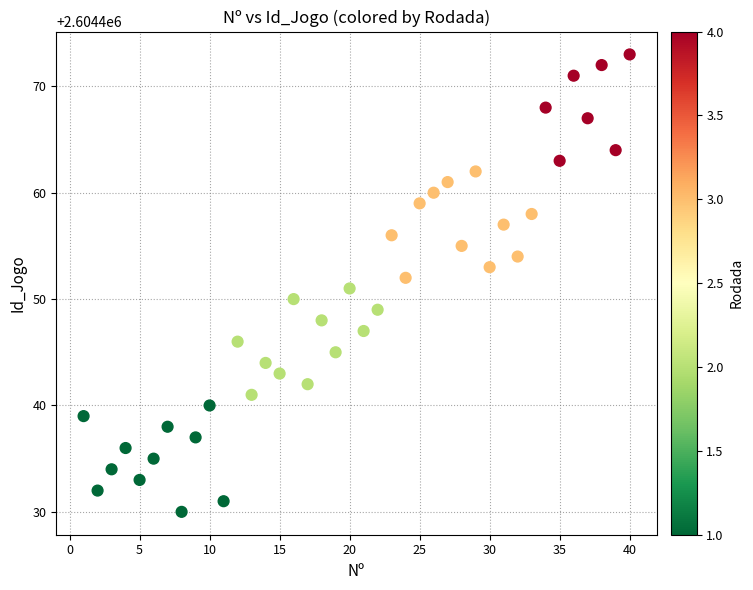

What is the range of X values (max minus min)?

39